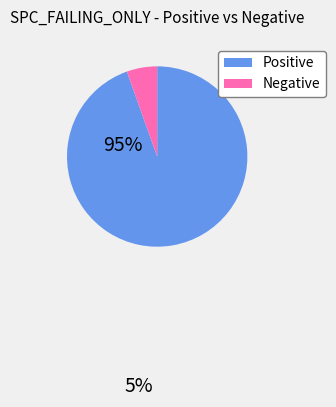

Does any single category account for the majority?

Yes